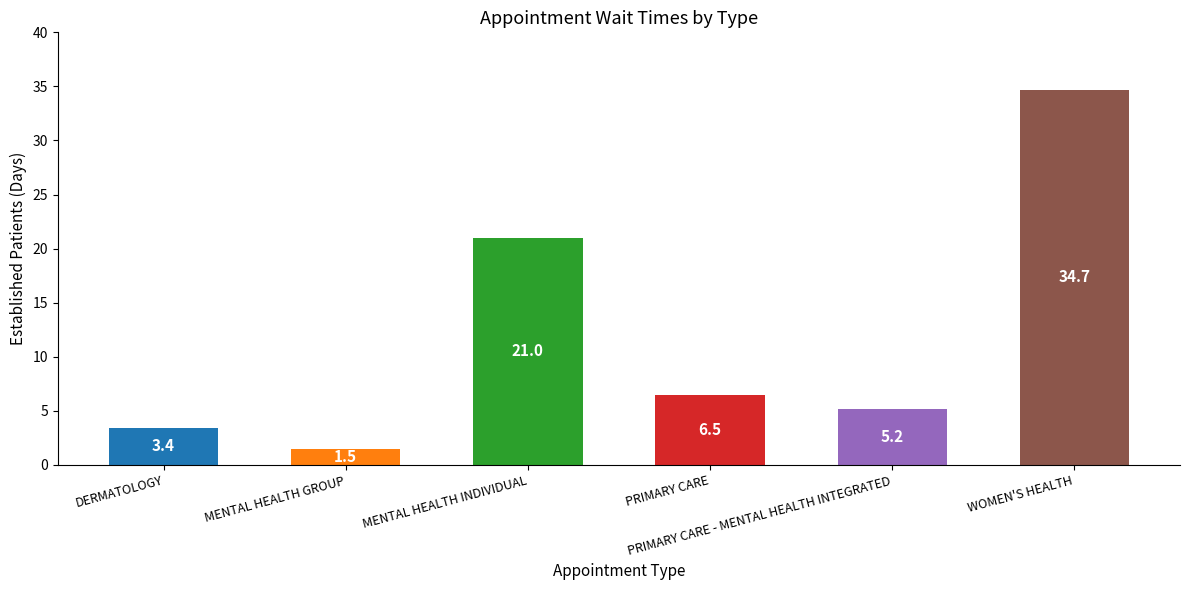

Which has a higher value, PRIMARY CARE - MENTAL HEALTH INTEGRATED or PRIMARY CARE?

PRIMARY CARE